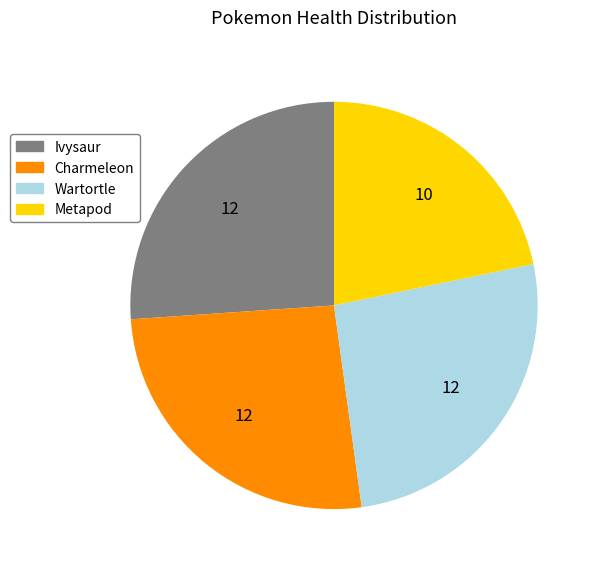

True or false: Charmeleon accounts for 32% of the total.

False